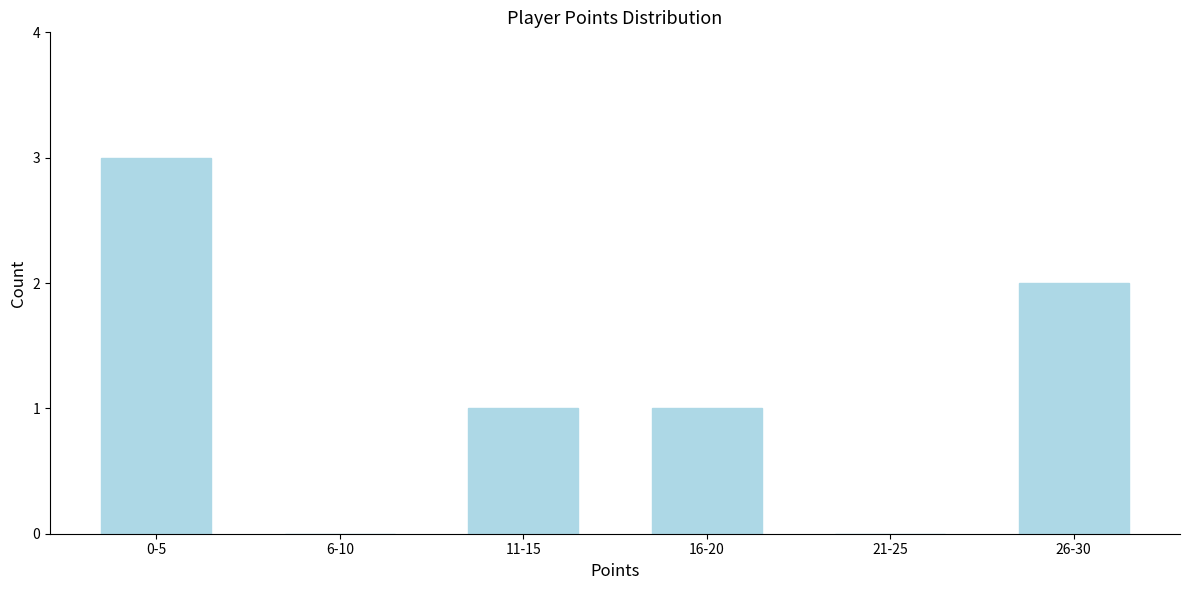

Reading left to right, what are all the values shown in this chart?

0-5=3	6-10=0	11-15=1	16-20=1	21-25=0	26-30=2